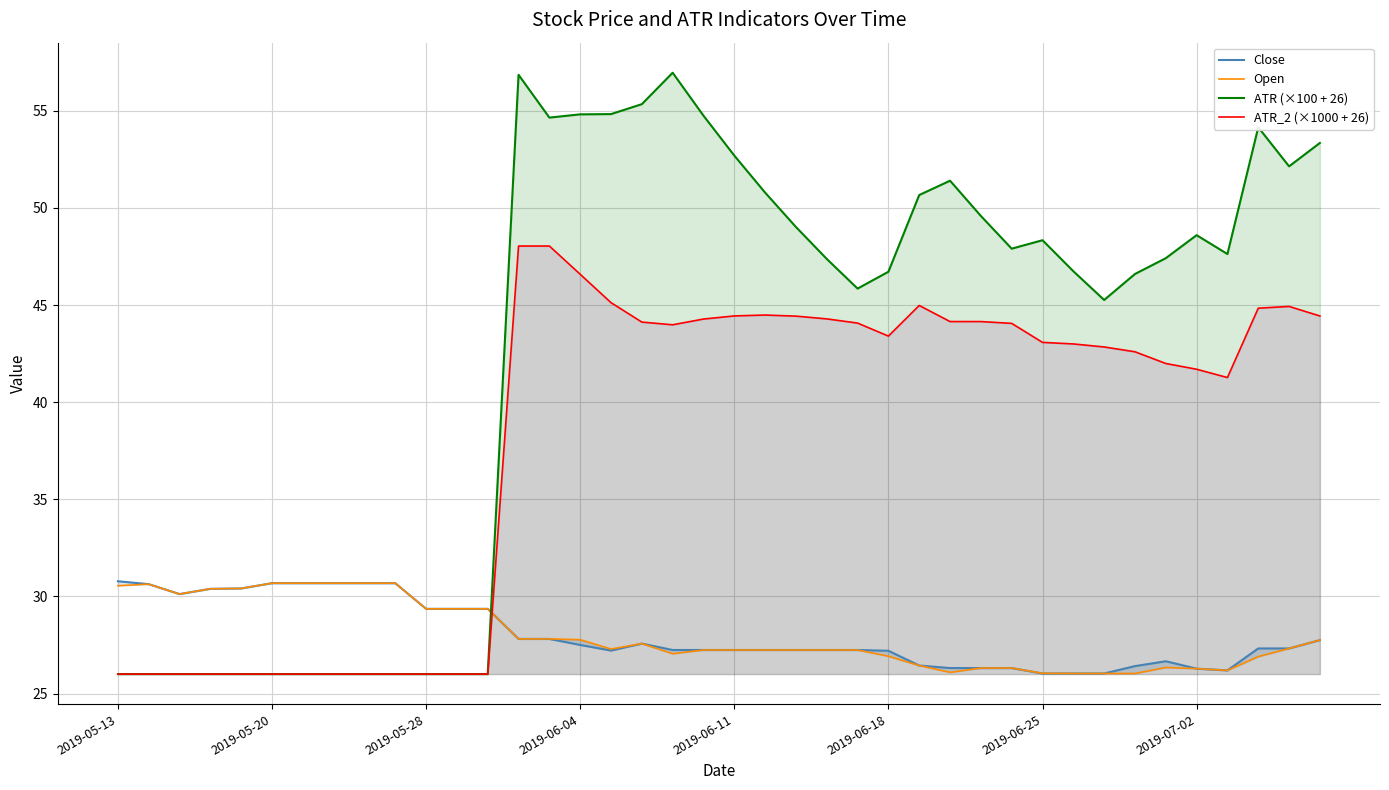

What is the lowest value of the ATR_2 (×1000 + 26) series?

26.0